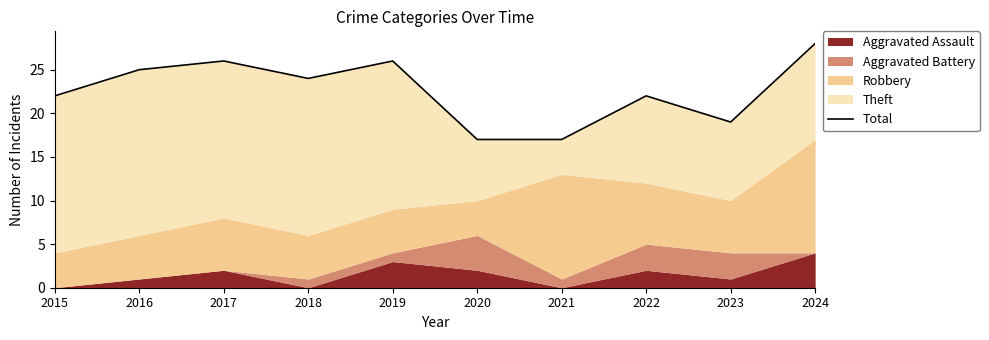

List the labels in order of value, smallest first.

2020, 2021, 2023, 2015, 2022, 2018, 2016, 2017, 2019, 2024